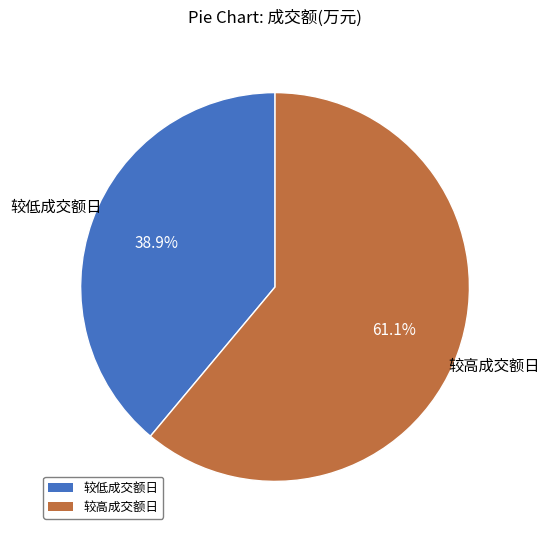

Is there a majority slice in this chart?

Yes